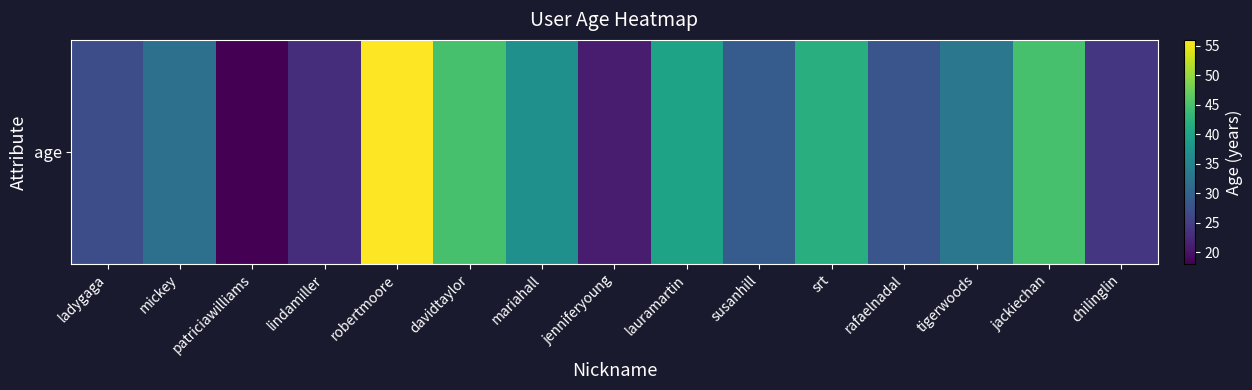

How many values exceed 32?

7